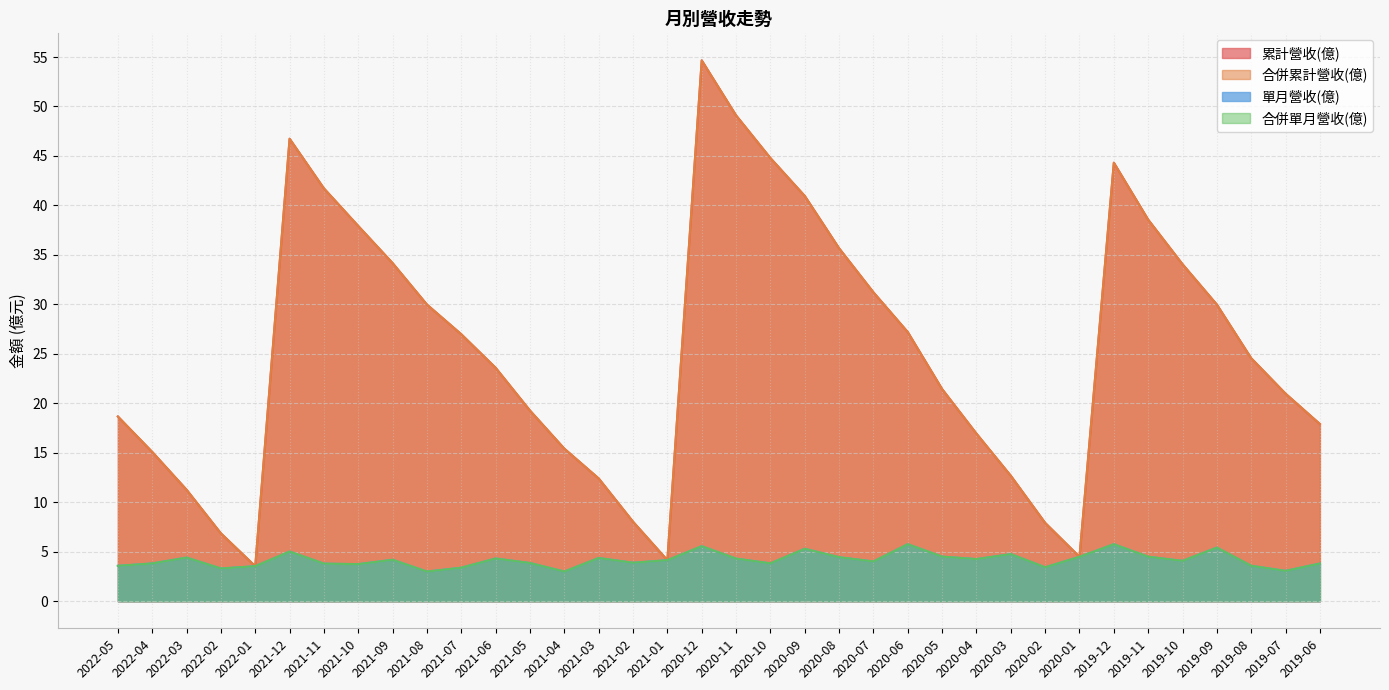

What position from the right is 2019-12?

7